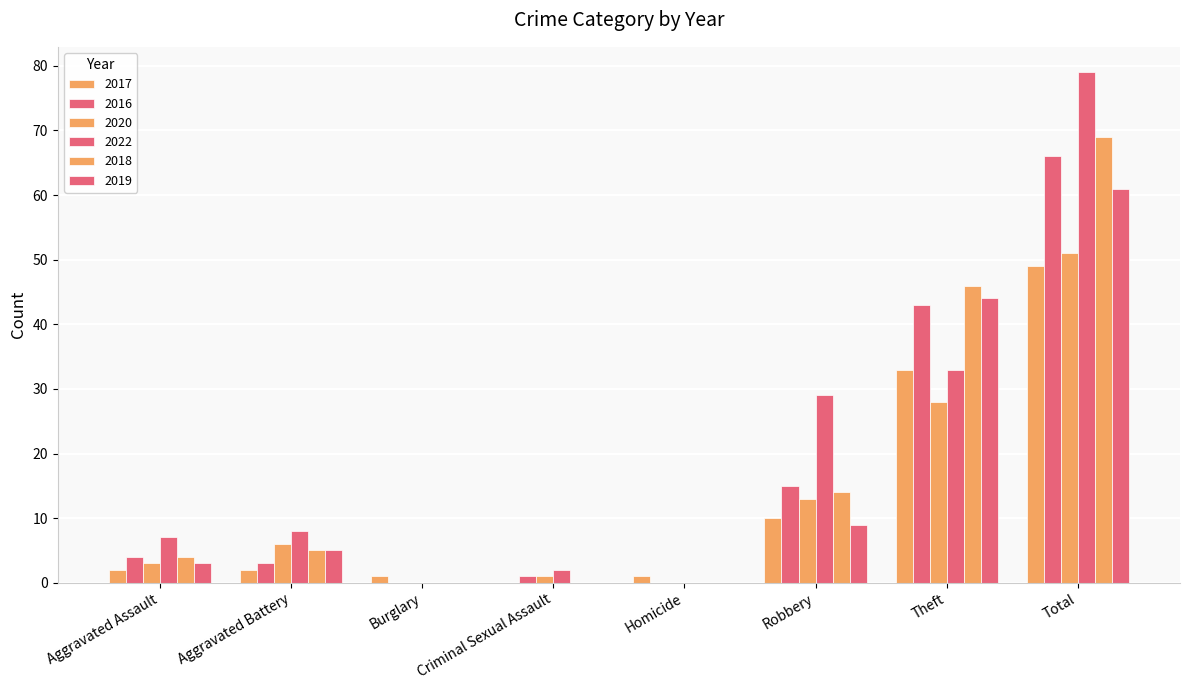

What is the total value across all series at Burglary?

1